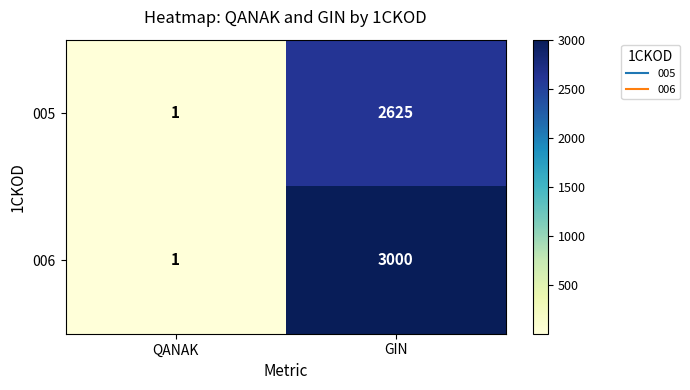

How many distinct data groups are displayed?

2